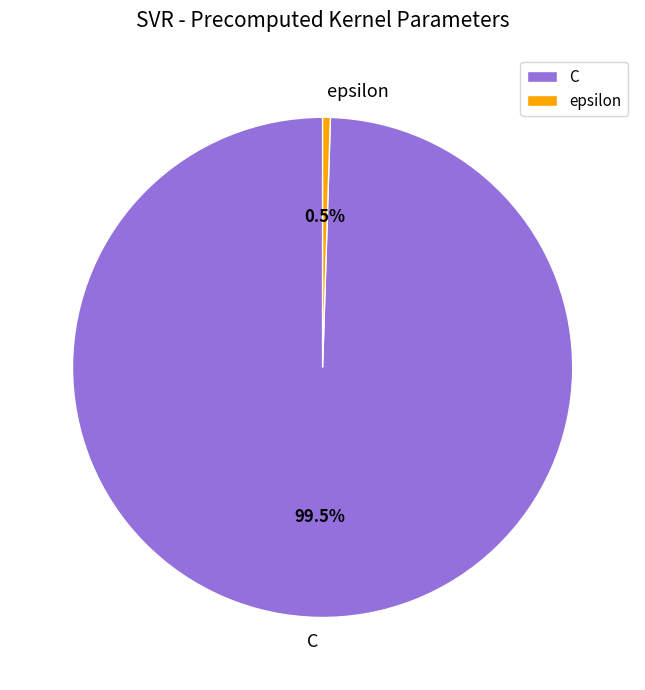

Which slice represents more than half of the pie?

C